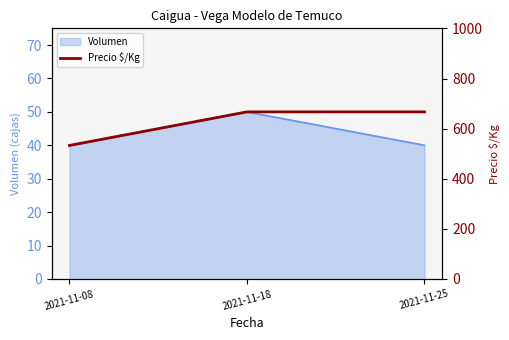

What is the difference between the maximum and minimum values?

134